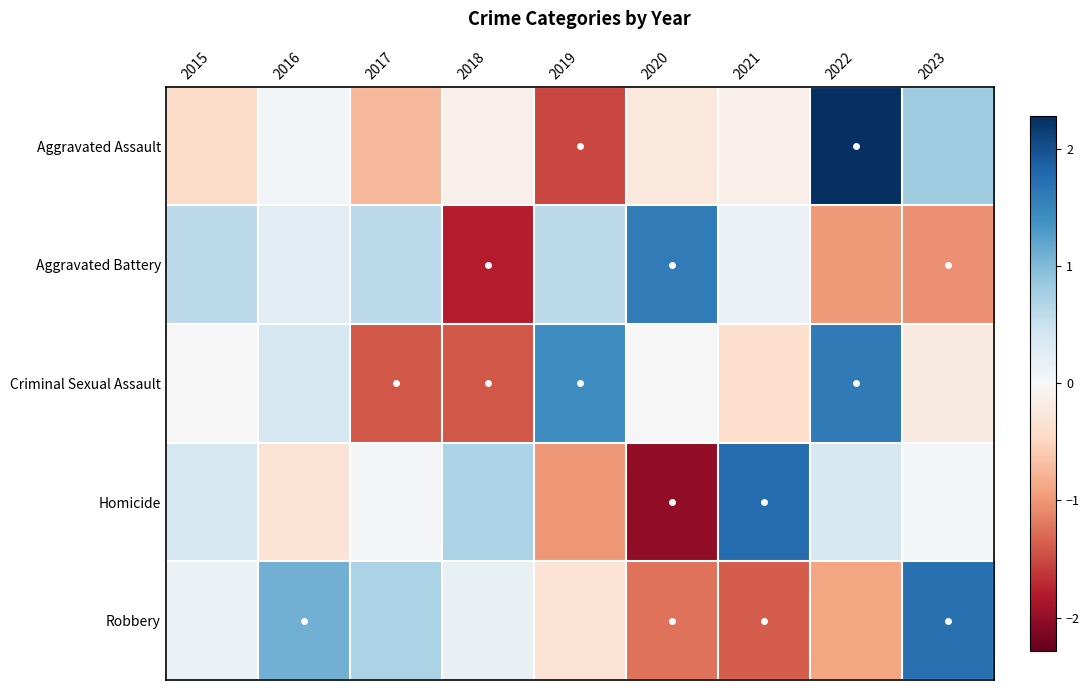

Which label corresponds to the smallest value in the chart?

2020